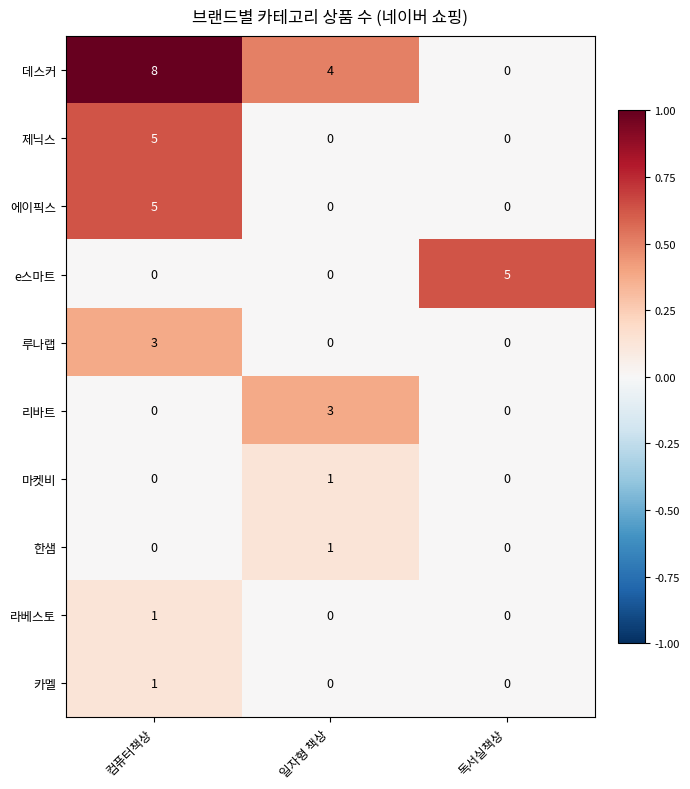

How many 리바트 values are between 0 and 3?

3